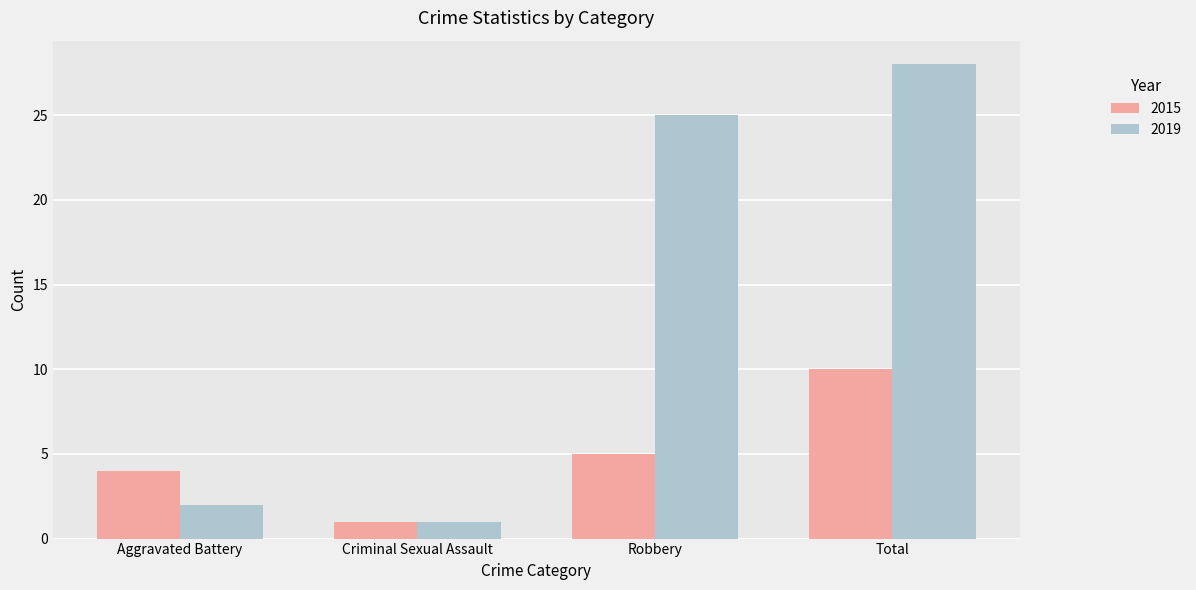

Rank the series by their maximum value, from highest to lowest.

2019, 2015